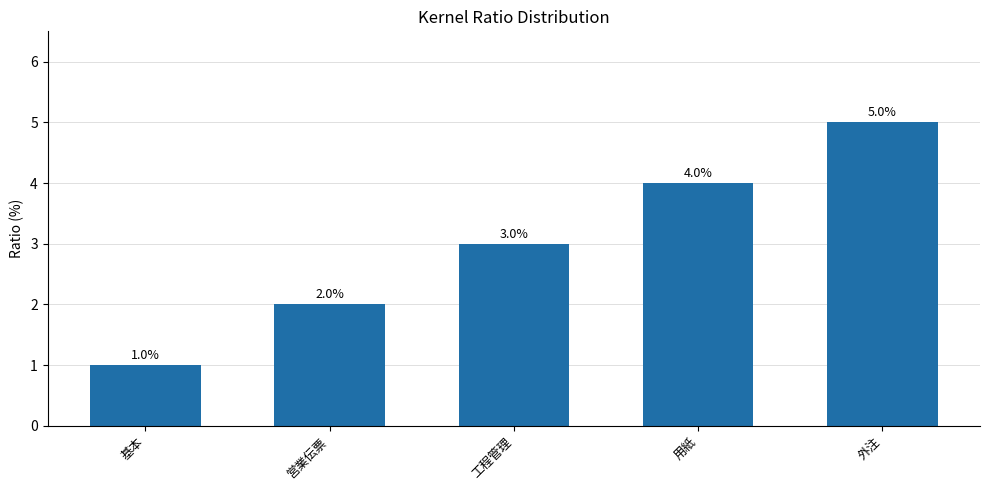

What position from the left is 基本?

1